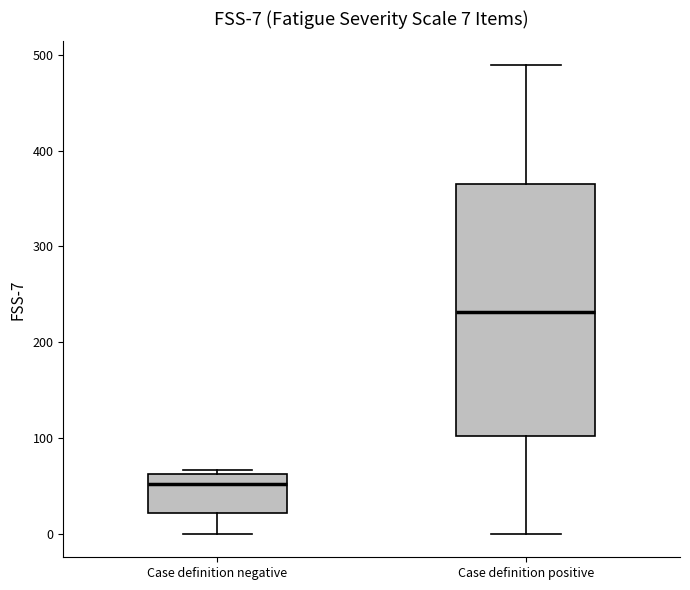

Comparing the boxes themselves (not the whiskers), which one is the tallest?

Case definition positive